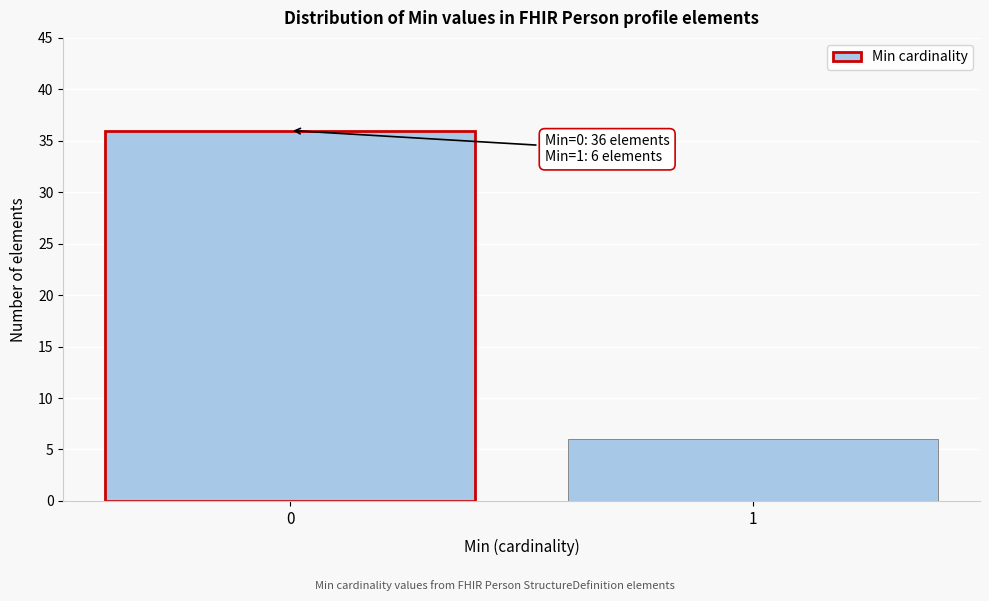

Reading left to right, extract all data points from this chart.

36	6